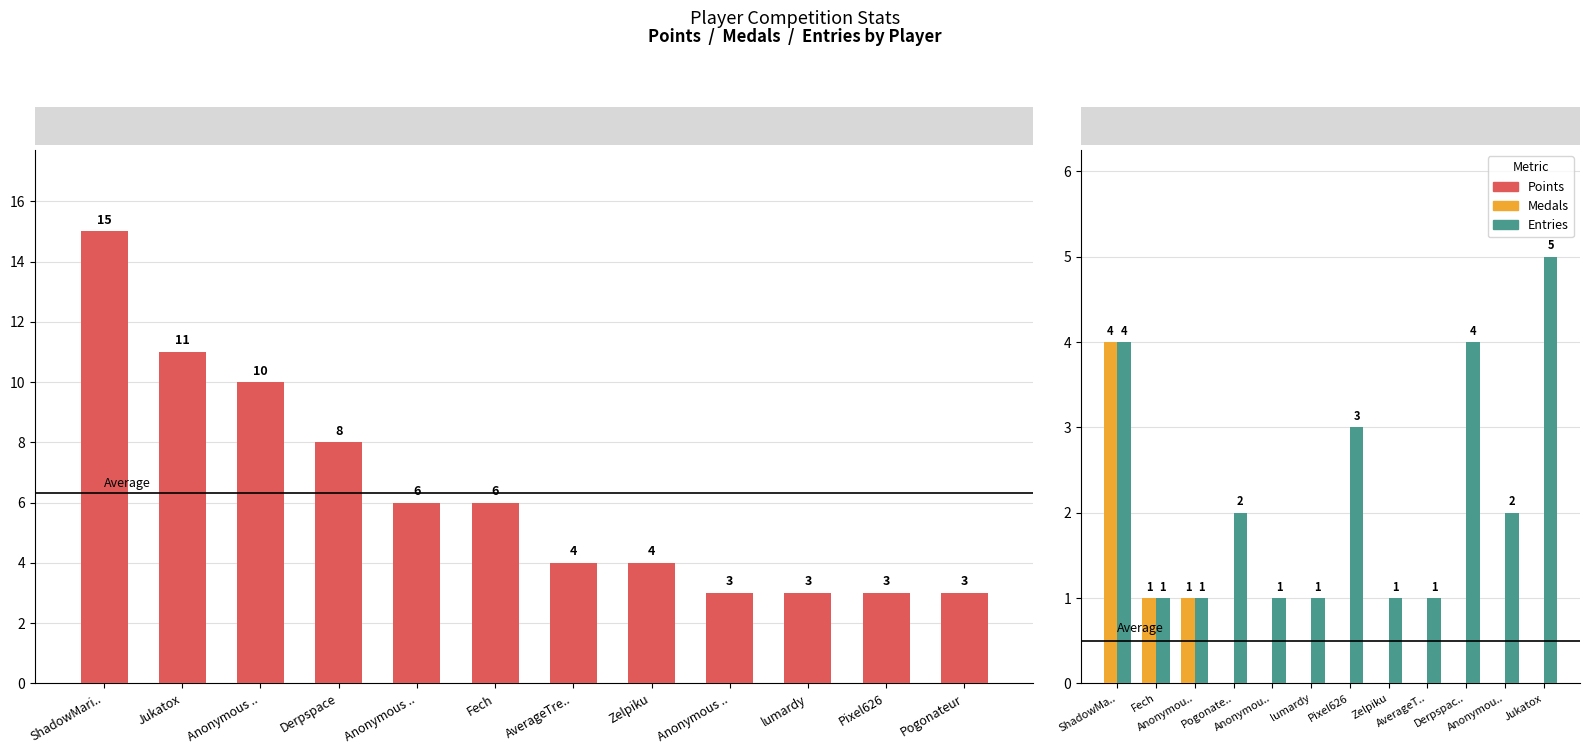

Are the bars horizontal?

No